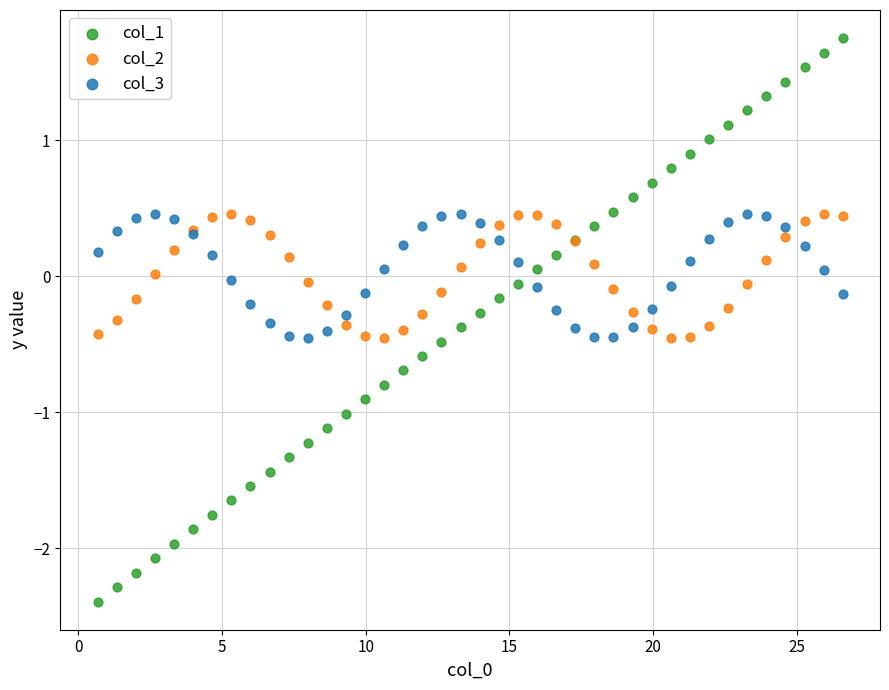

What are all the series names shown in the legend?

col_1, col_2, col_3